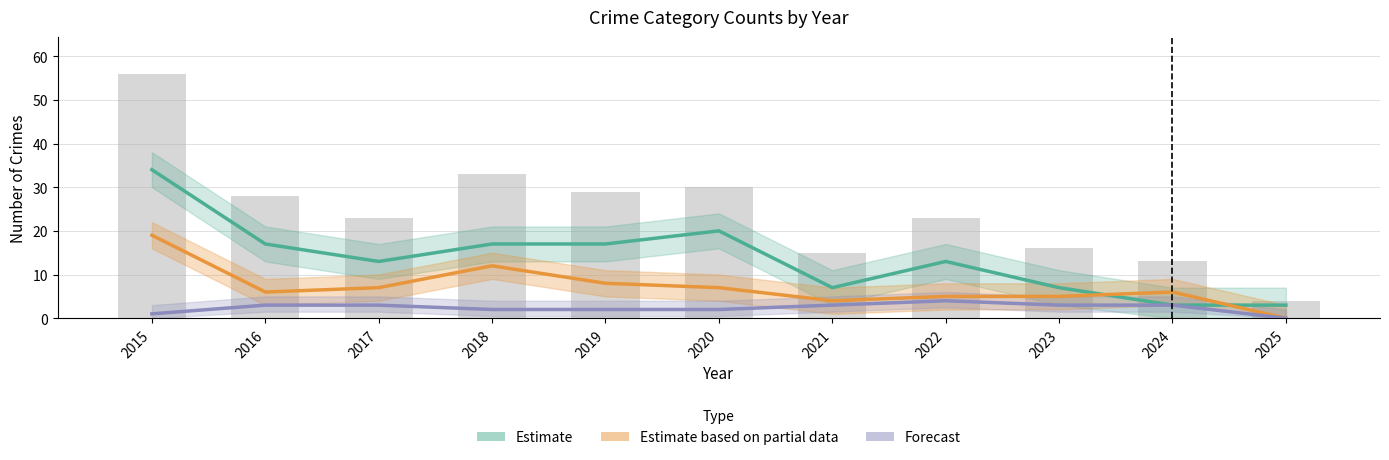

List the series in order of their overall mean, highest first.

Estimate (Theft), Estimate based on partial data (Robbery), Forecast (Aggravated Battery)